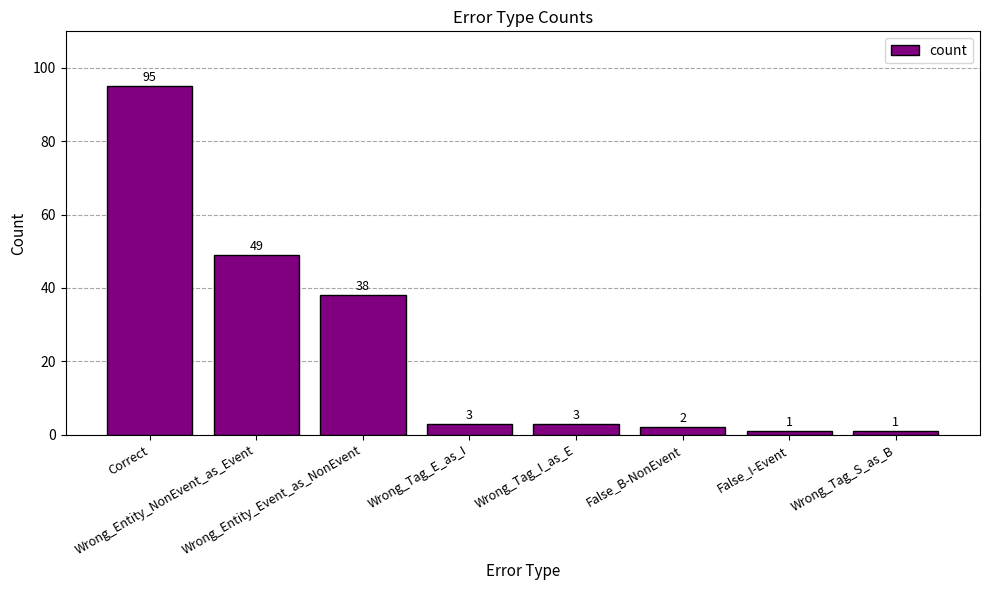

Which category has the highest value across all series?

Correct